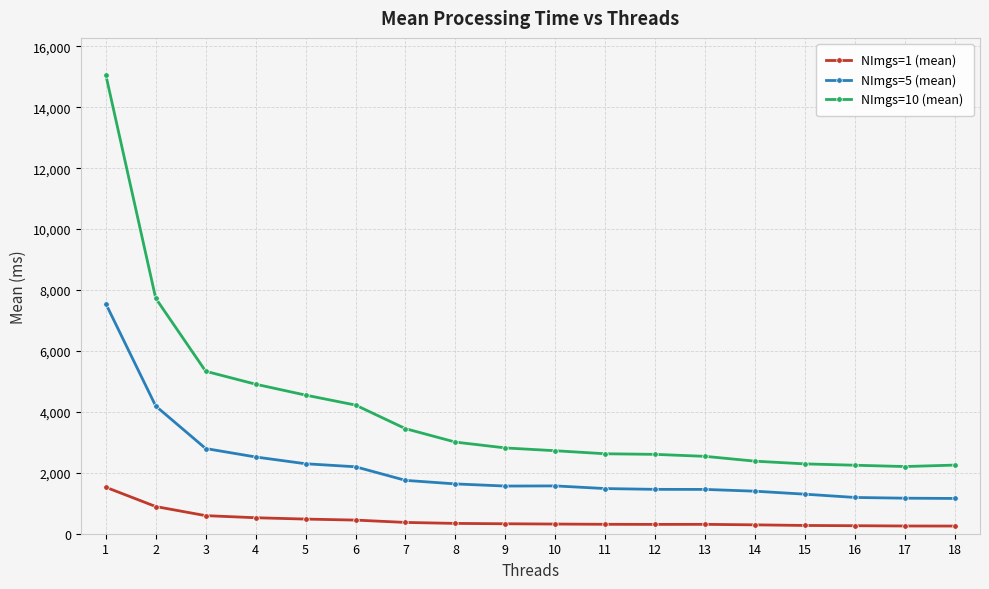

What is the difference between the second highest and second lowest values in the NImgs=10 (mean) series?

5481.2